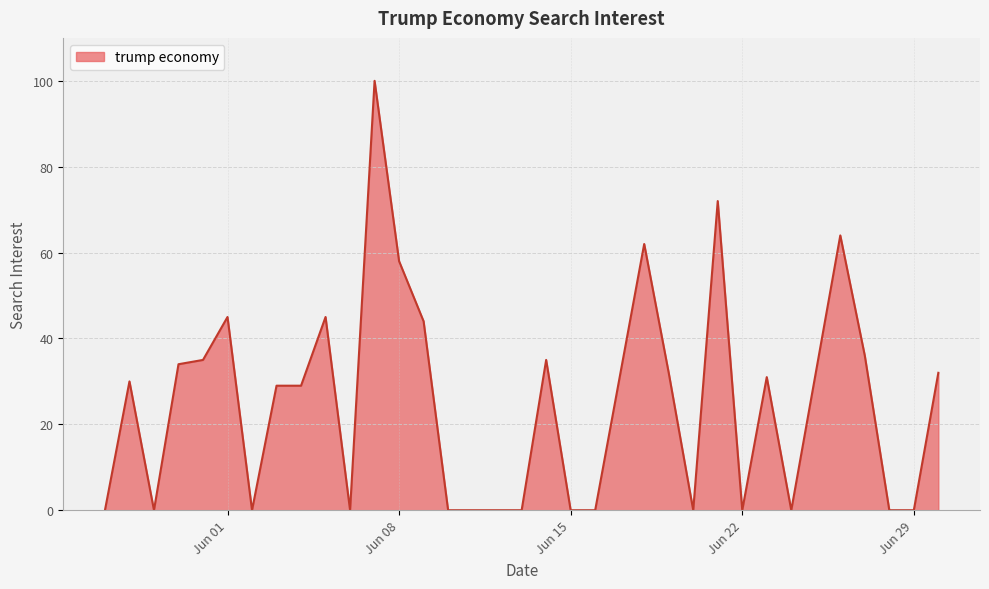

What is the difference between the maximum and minimum values?

100